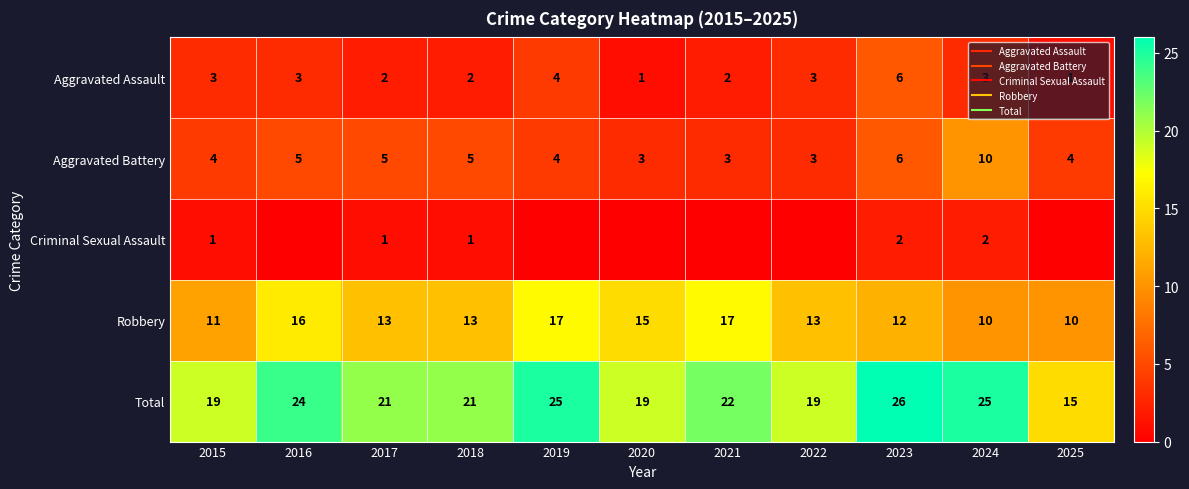

What is the sum of the Total values at 2017 and 2022?

40